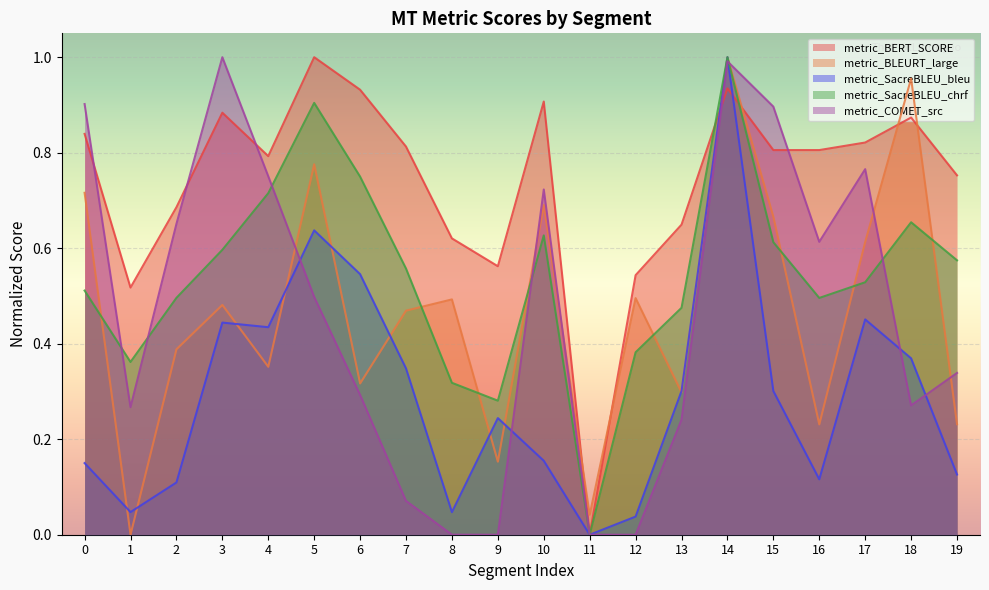

What is the average value of the metric_SacreBLEU_bleu series?

0.3